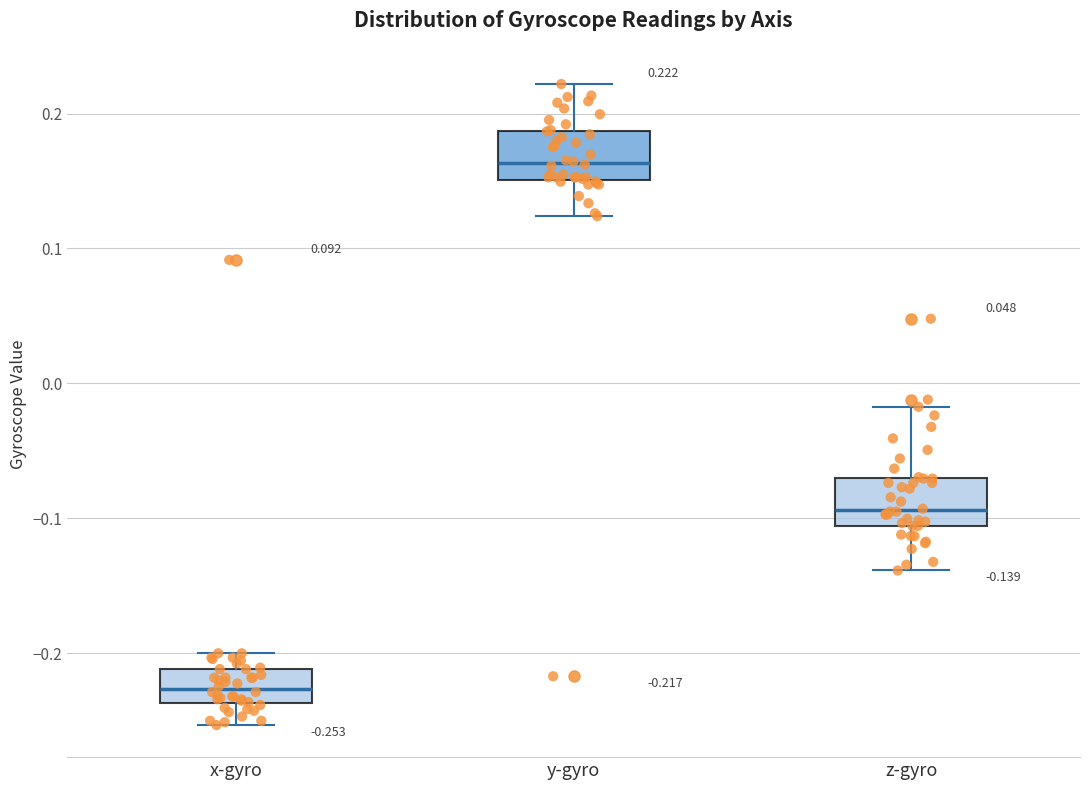

Which box has the lowest median line?

x-gyro